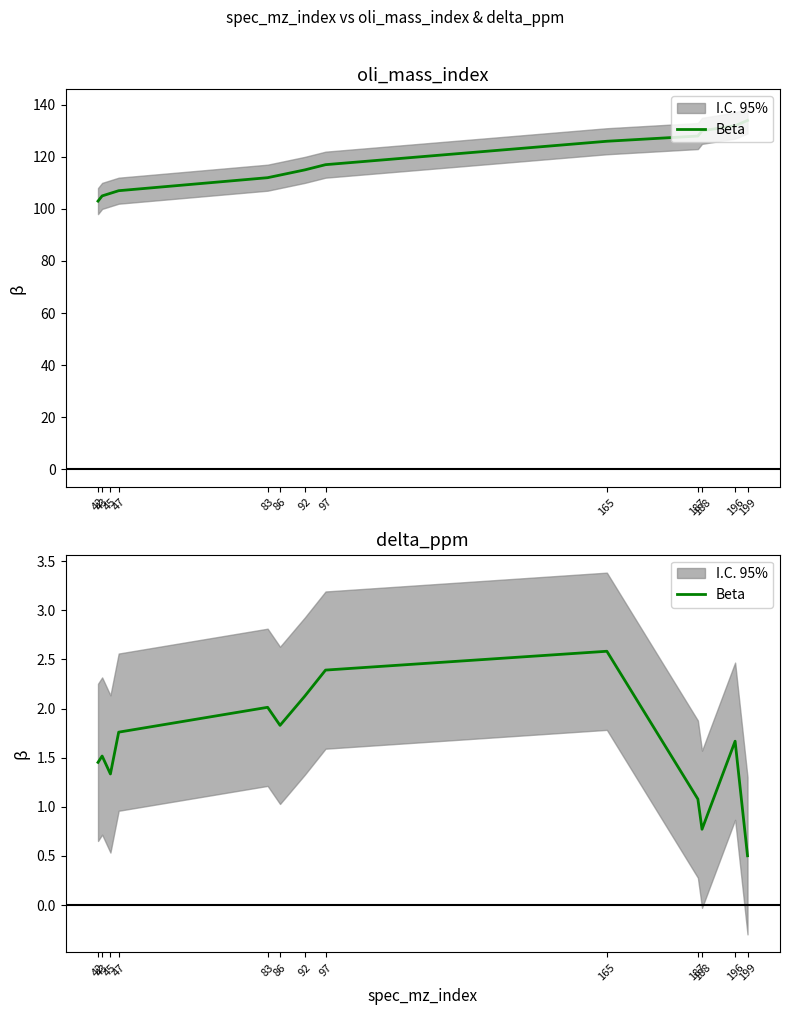

At which label does the data first exceed 1?

42